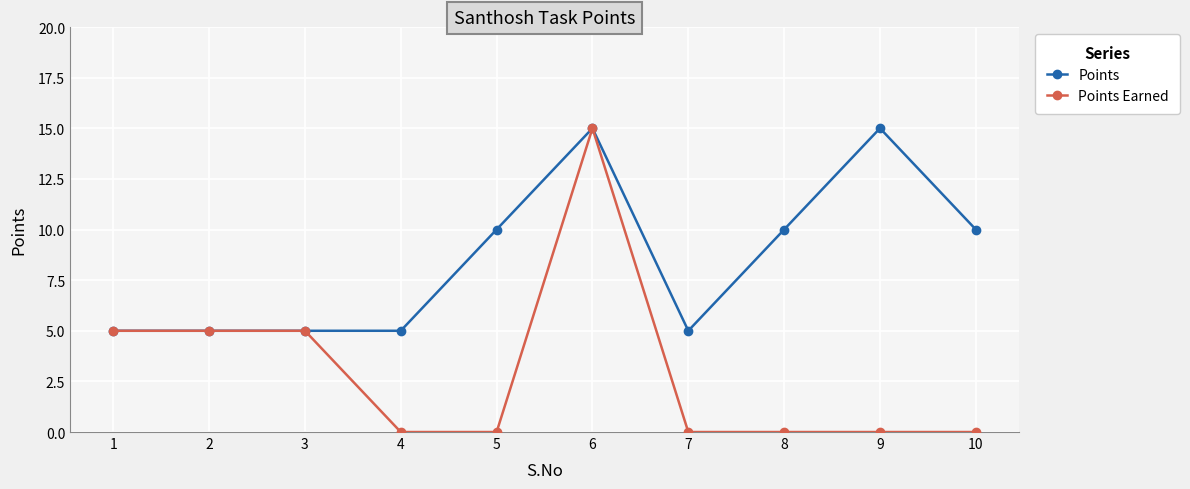

The value of Points at 9 is 21. True or false?

False